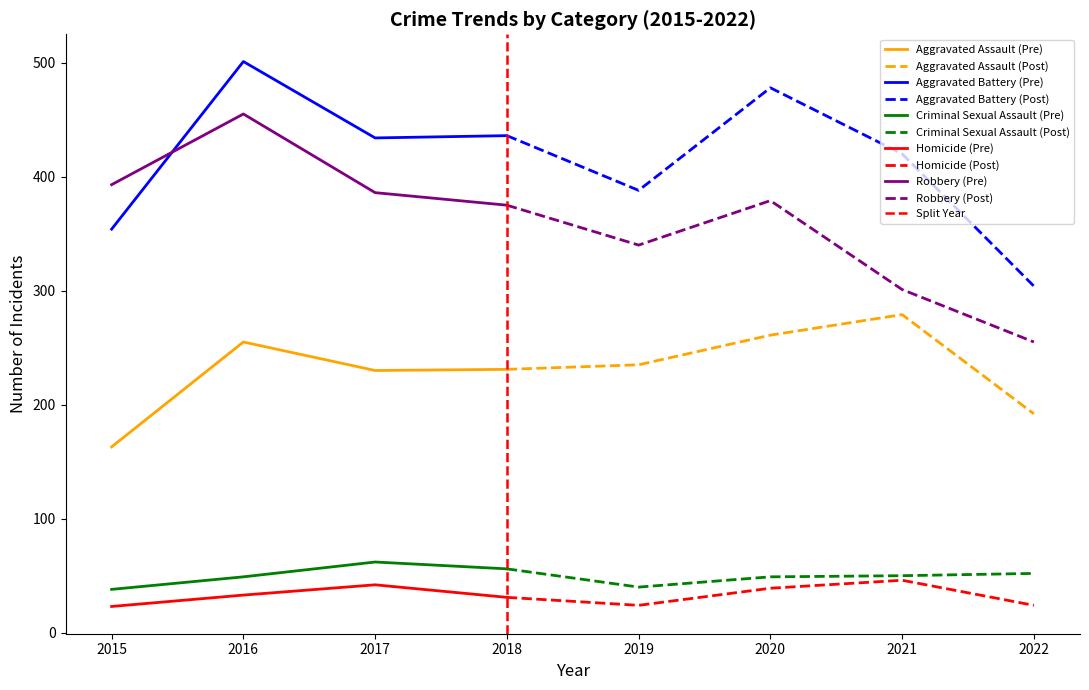

True or false: Homicide and Criminal Sexual Assault cross at least once.

False